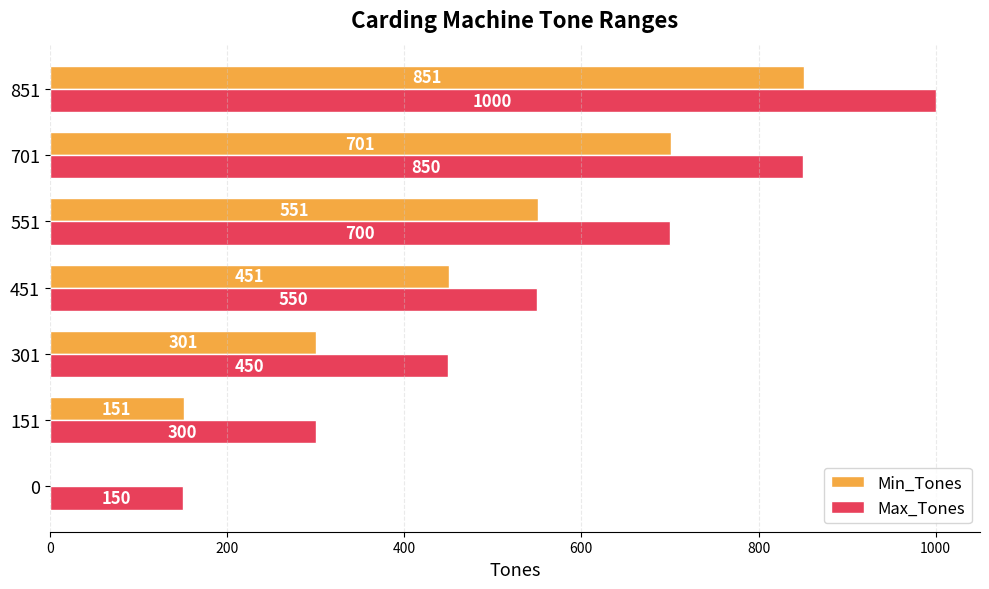

What is the sum of all Max_Tones values?

4000